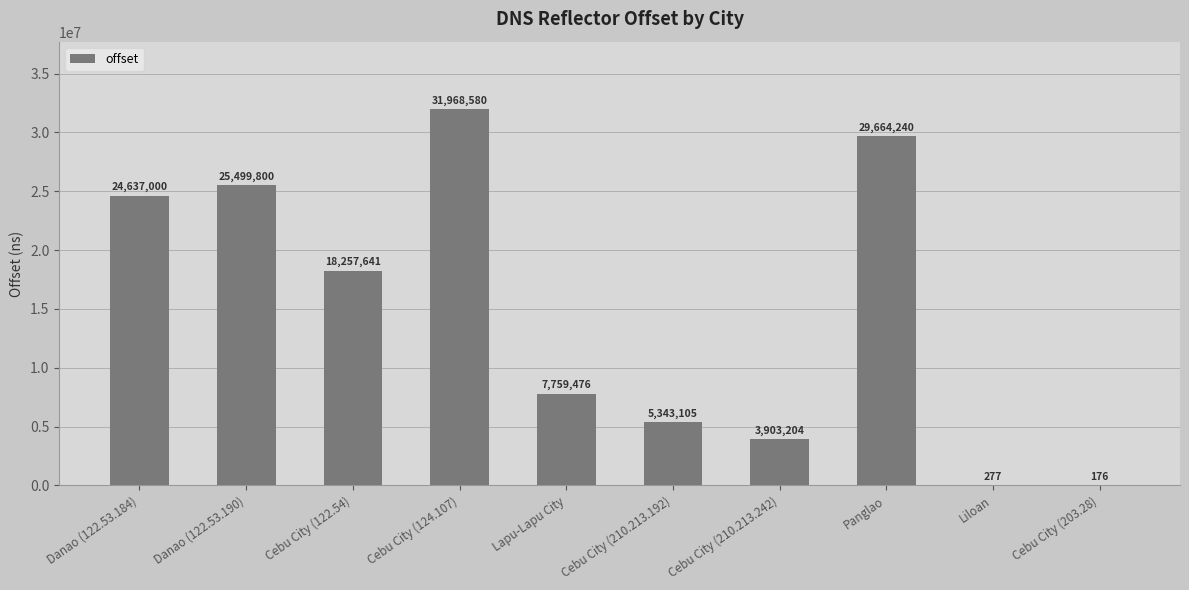

Which category has the highest value across all series?

Cebu City (124.107)